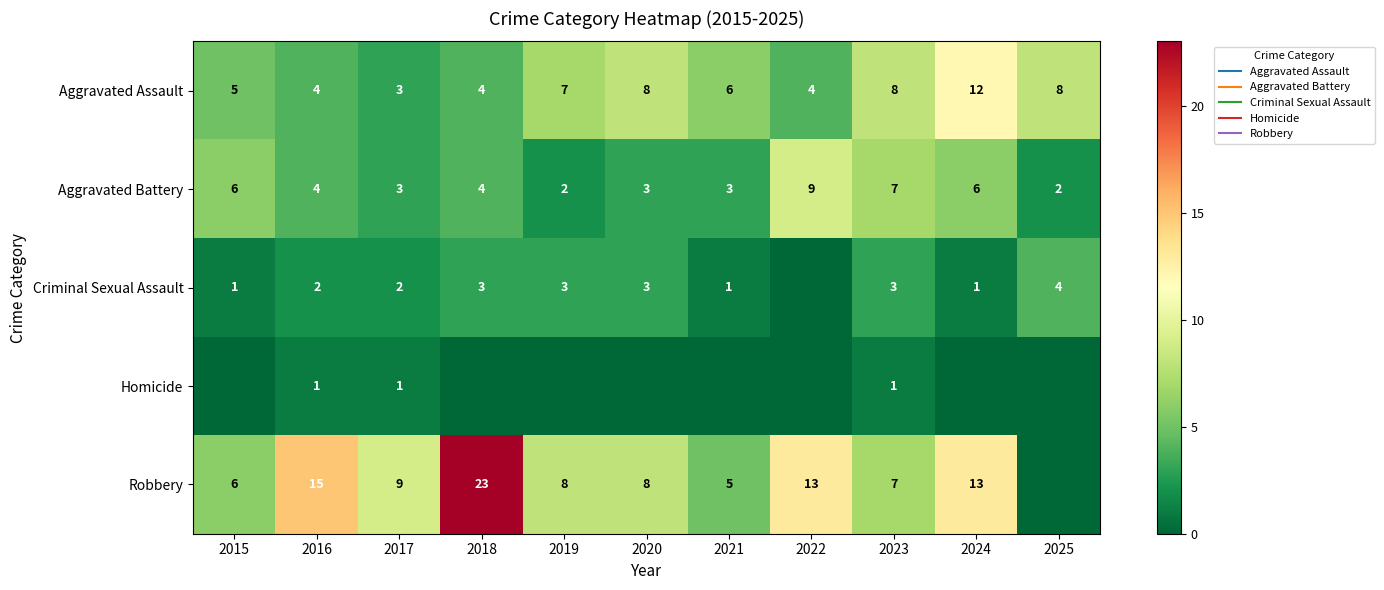

Read the Criminal Sexual Assault value at 2018.

3